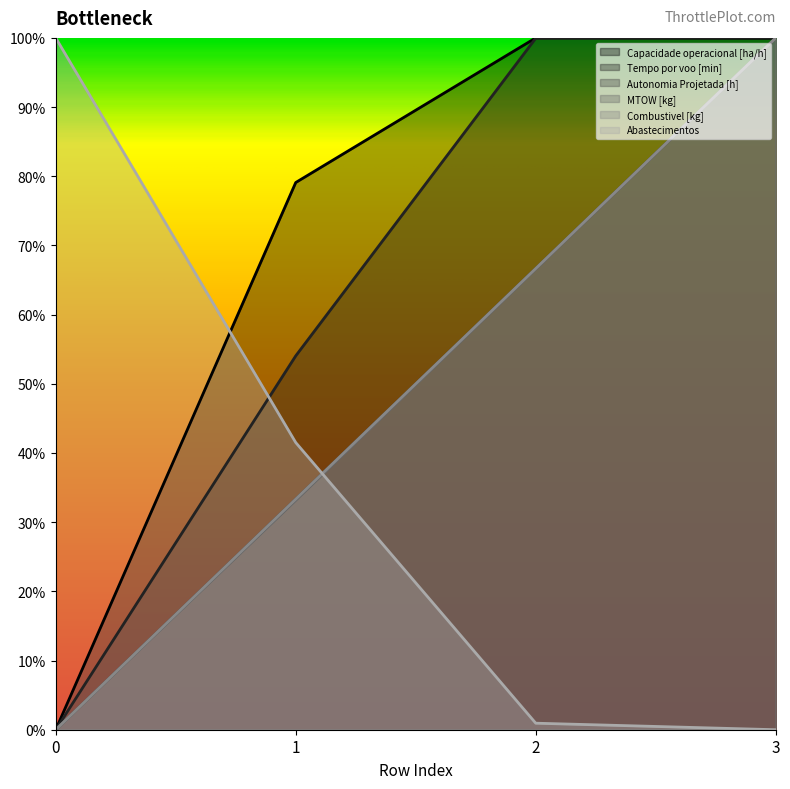

Where is Abastecimentos nearest to the value 50?

1